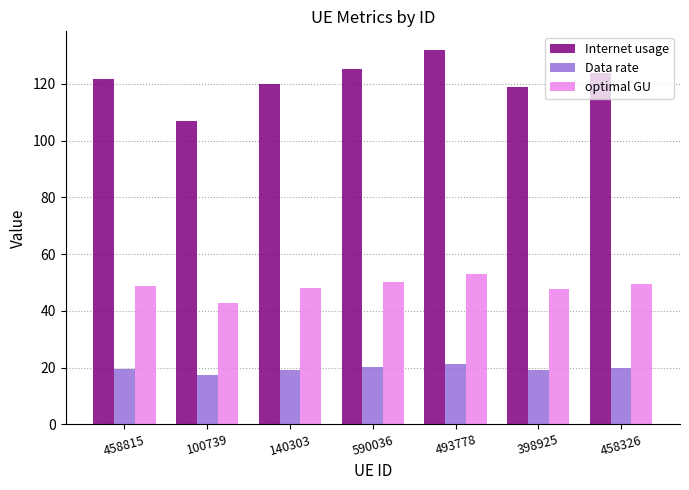

What is the sum of all optimal GU values?

340.2